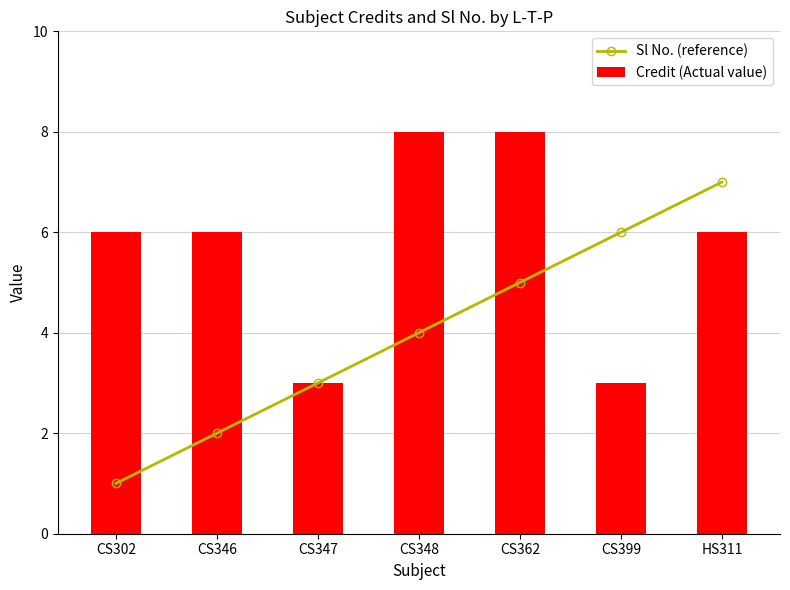

What is the highest value of the Credit (Actual value) series?

8